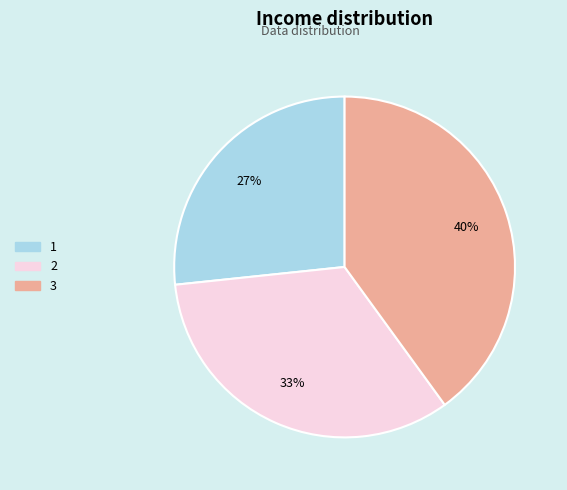

Does 3 represent more than half of the total?

No